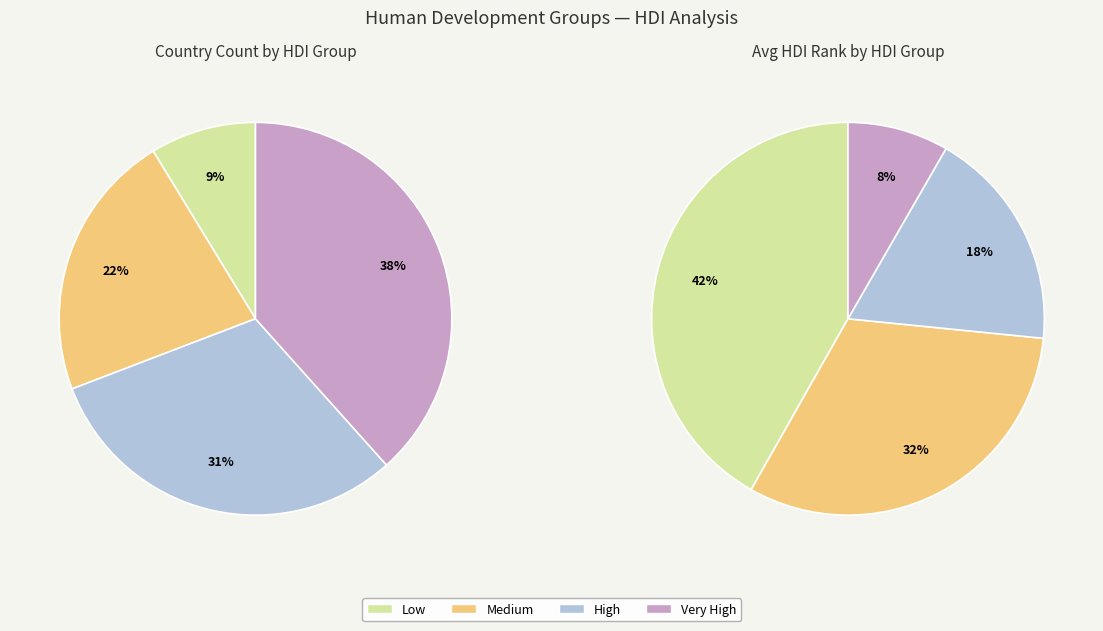

How many slices are in this pie chart?

4